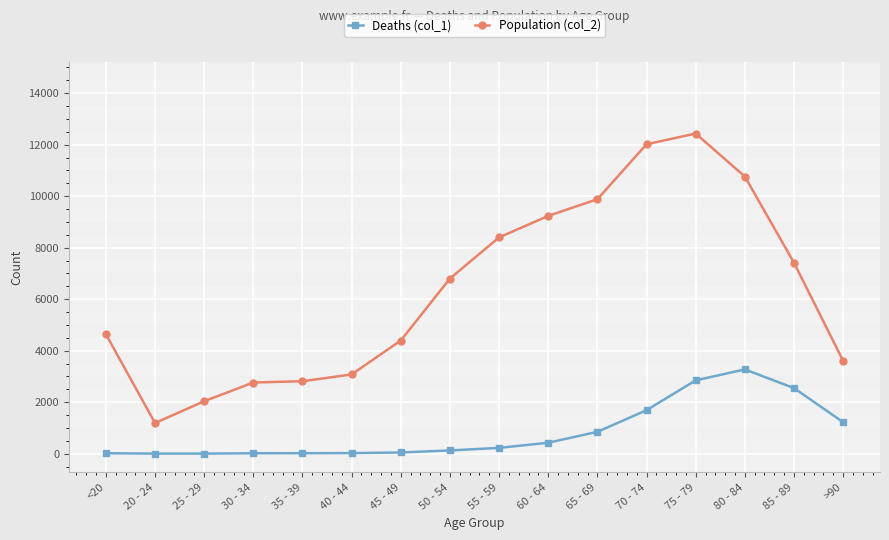

What is the highest value of the Deaths (col_1) series?

3273